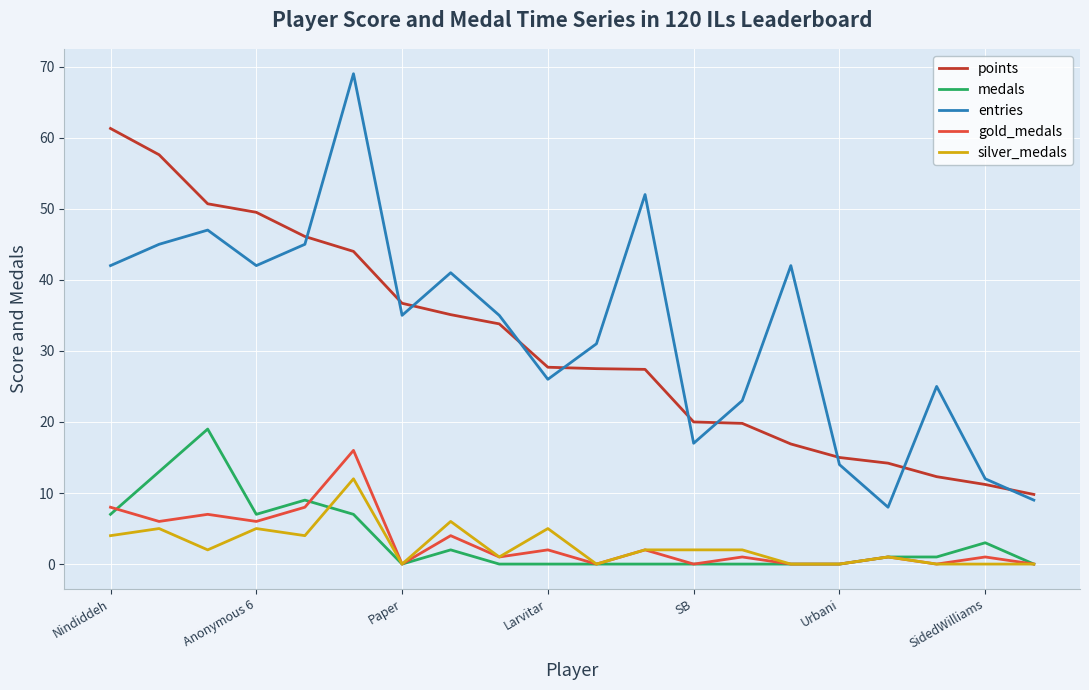

At how many categories does at least one series exceed 38?

9